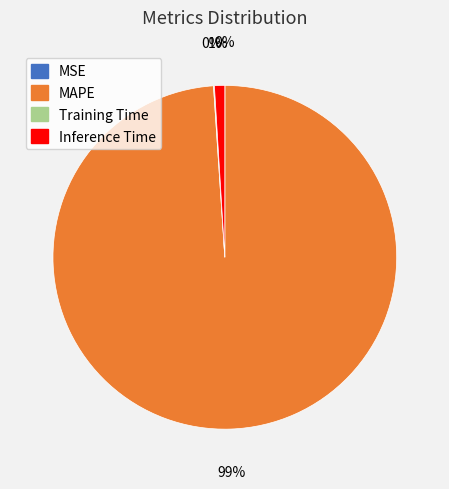

Is there a majority slice in this chart?

Yes